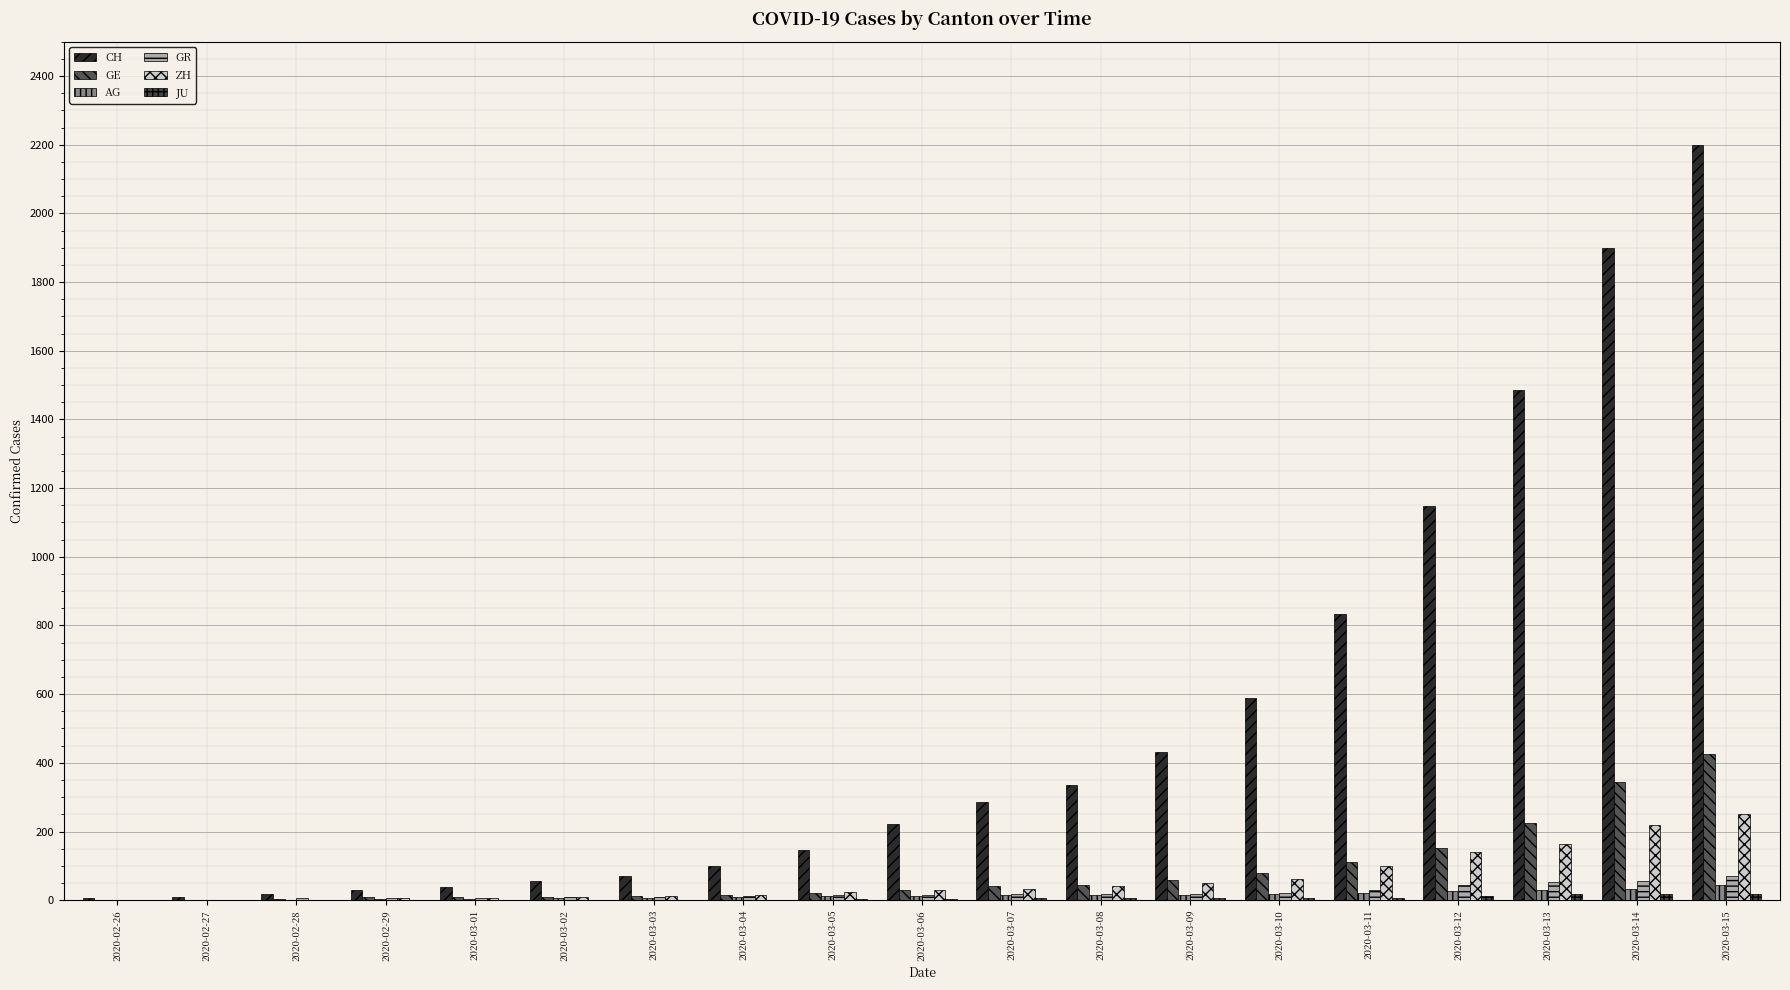

Where does the JU series first go above 4?

2020-03-07